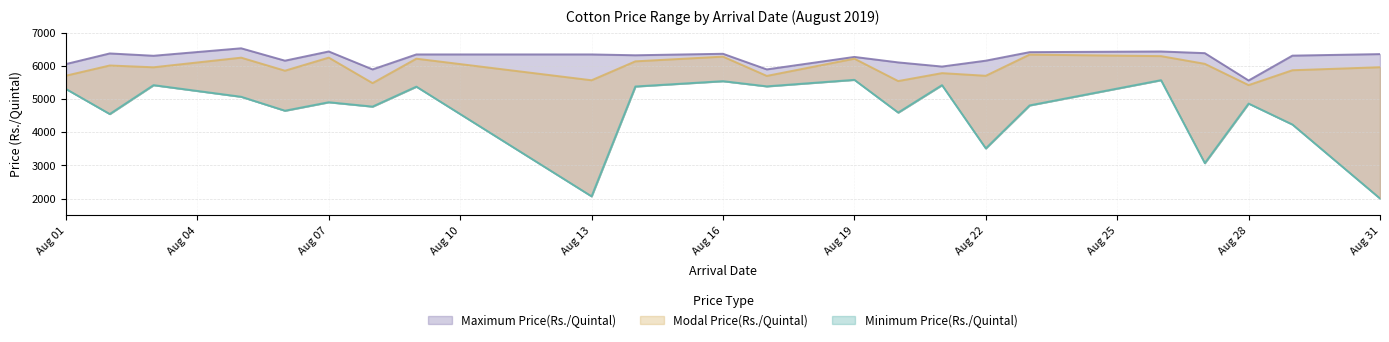

The Modal Price(Rs./Quintal) series shows 11065 at 09/08/2019. True or false?

False